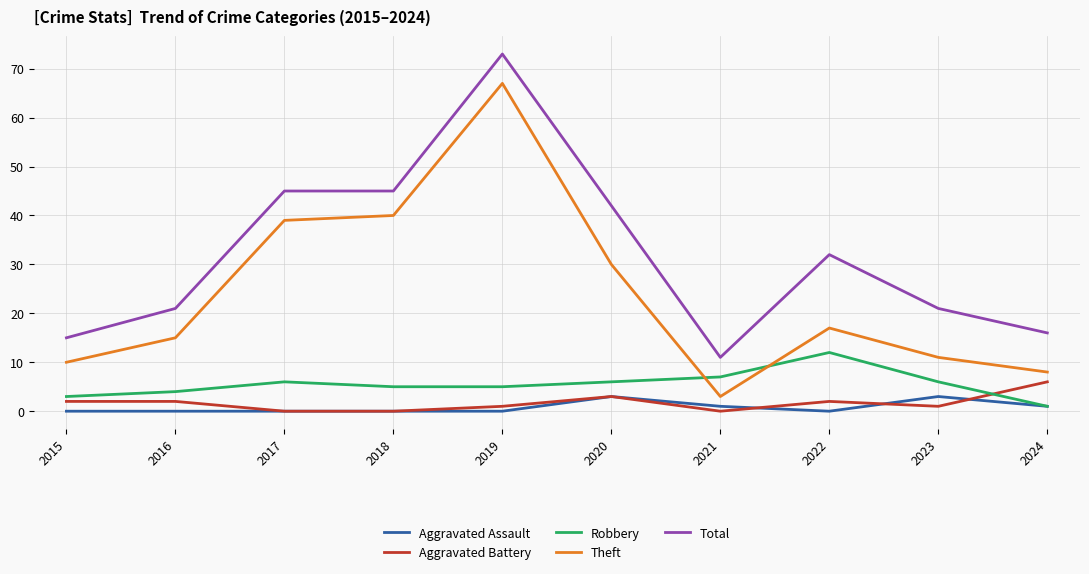

Which series has the widest spread of values?

Theft